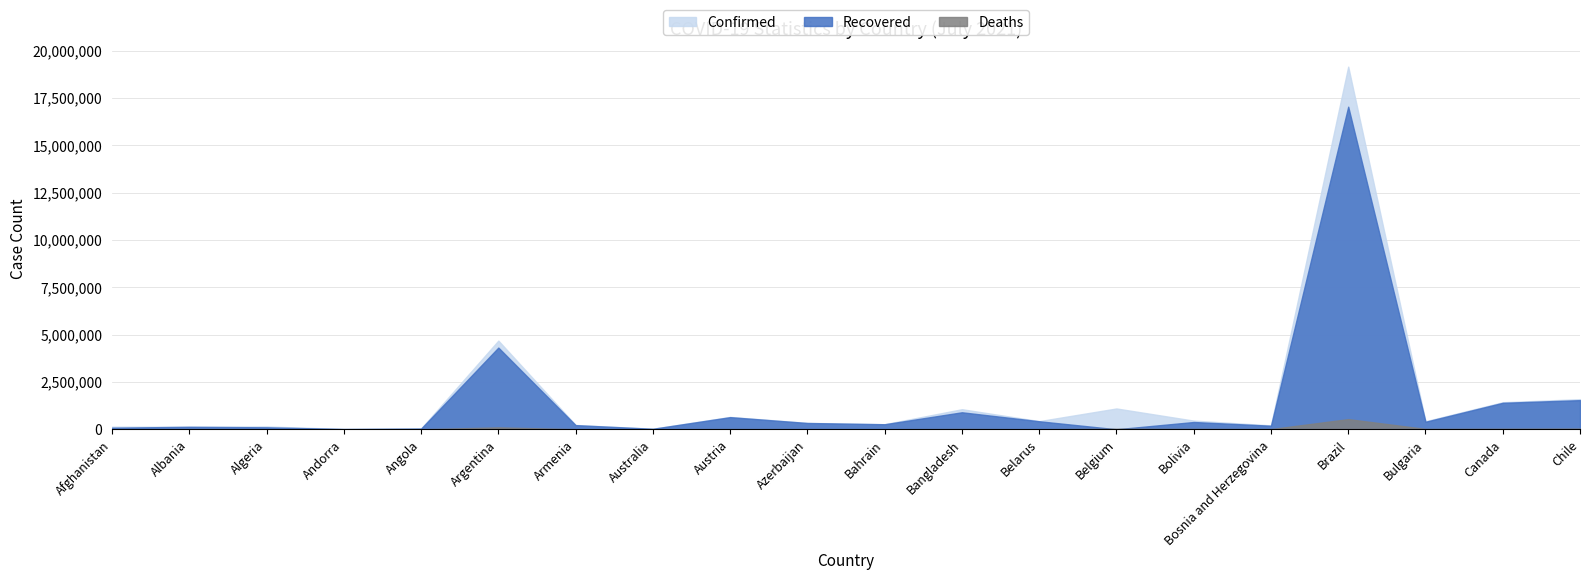

True or false: Confirmed and Deaths intersect in this chart.

False